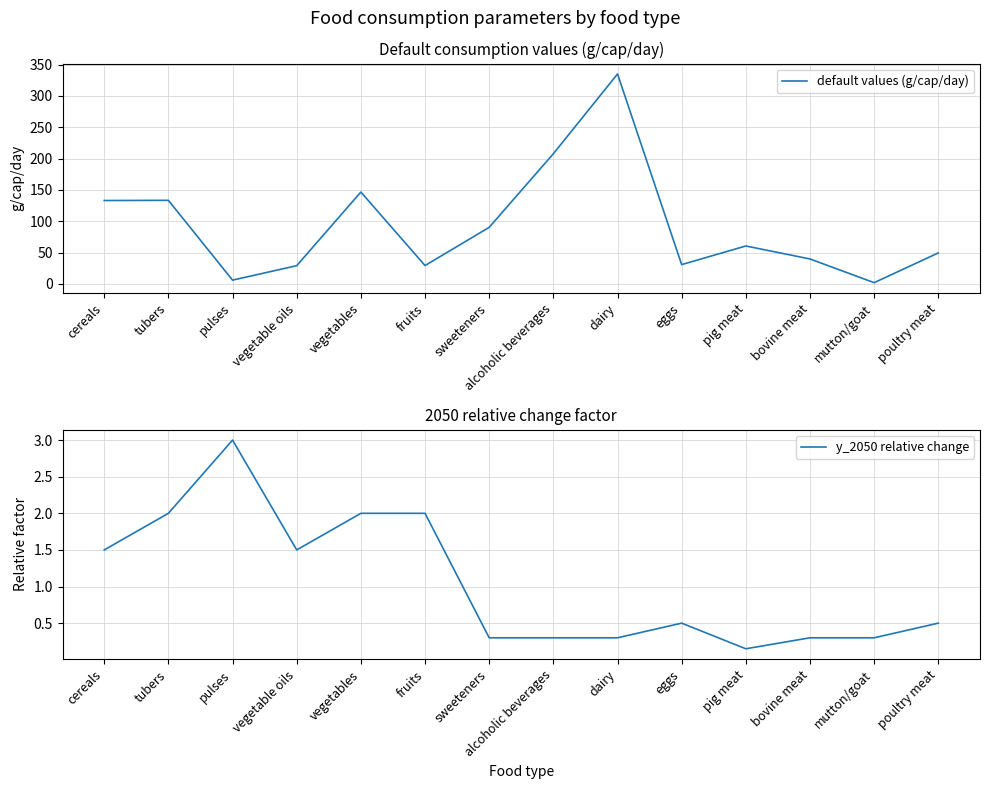

Count the number of categories in the chart.

14